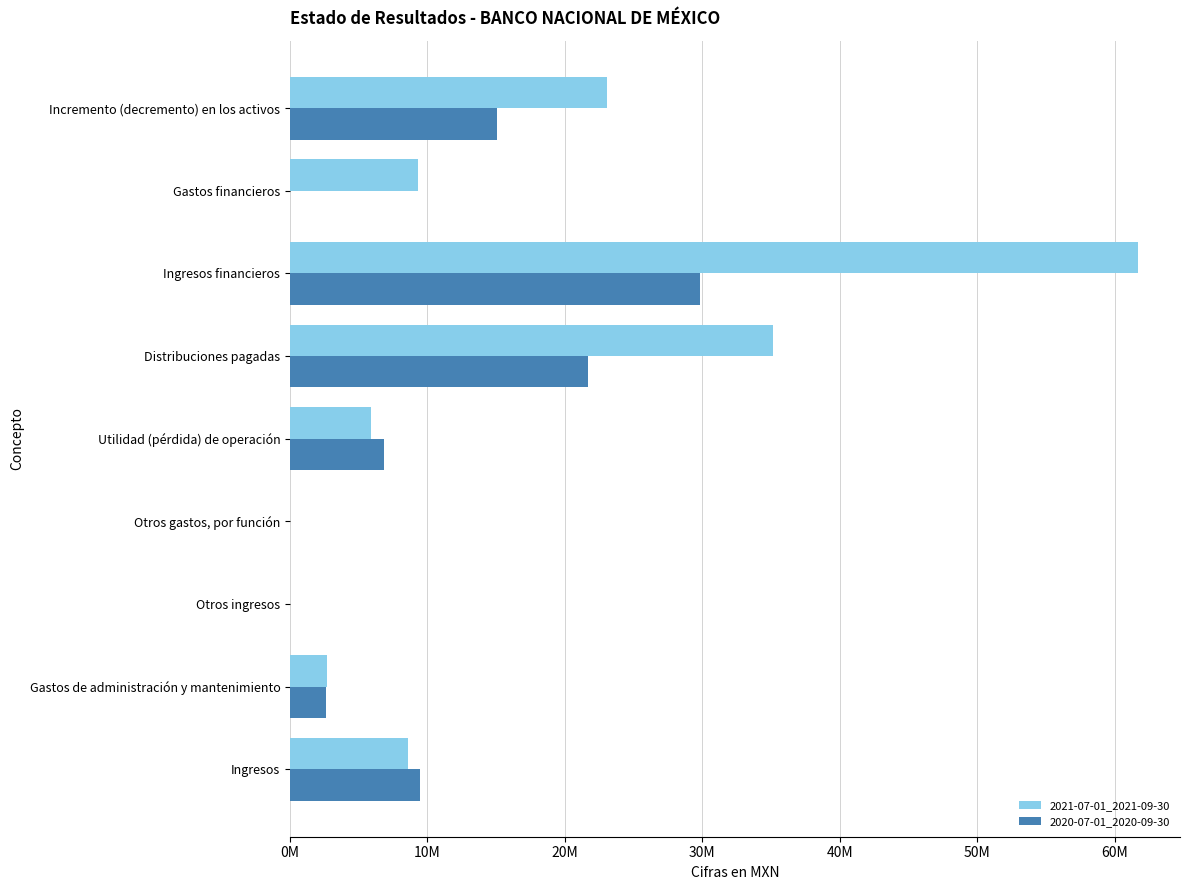

Which category has the highest value in the 2020-07-01_2020-09-30 series?

Ingresos financieros